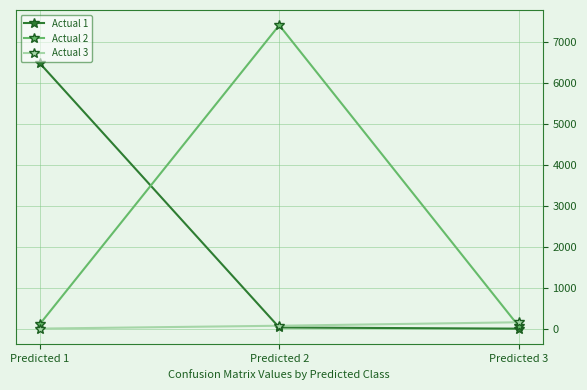

Which series has the largest range (max minus min)?

Actual 2